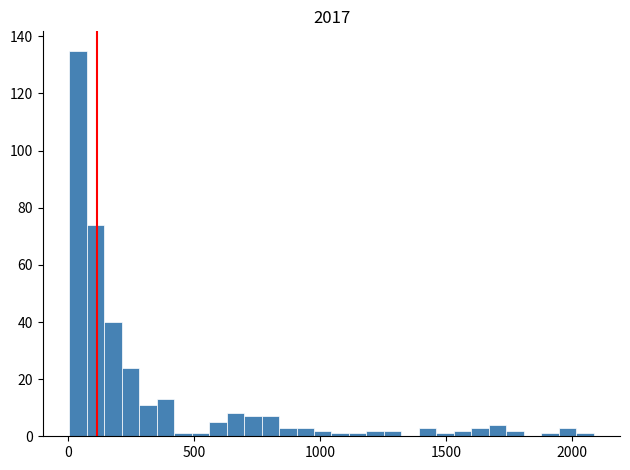

Around what value on the x-axis is the tallest bar? Give the approximate position of its centre, as read against the axis.

50